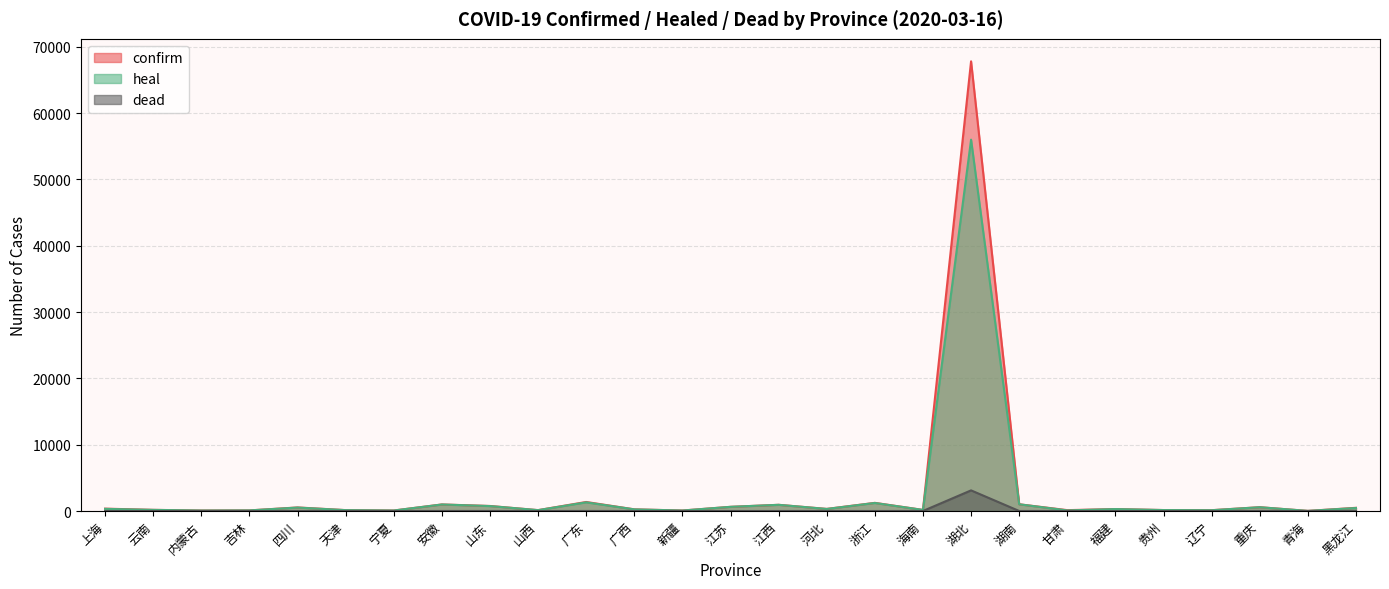

What is the average value of the dead series?

118